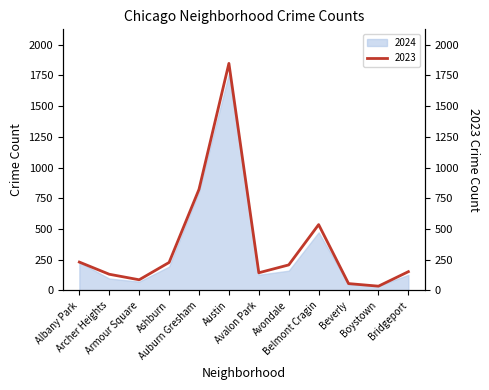

What is the label of the 10th point from the left?

Beverly